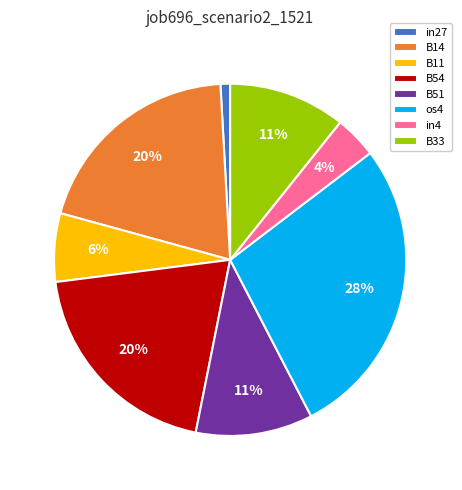

To the nearest percent, what portion does in4 represent?

4%